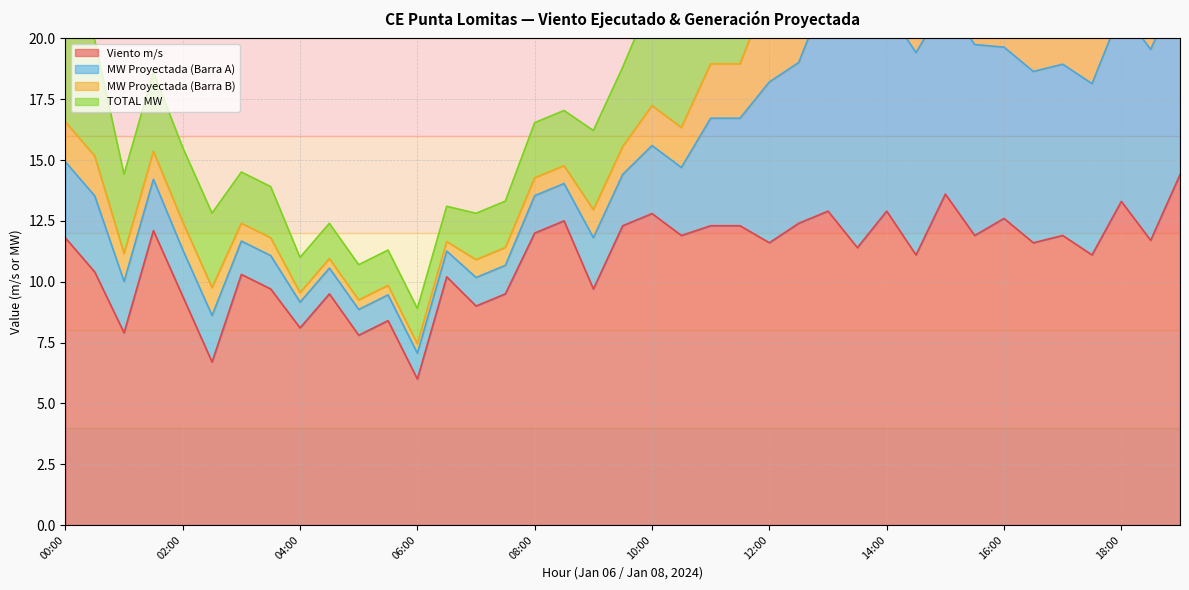

At which category is the sum across all series the highest?

13:00